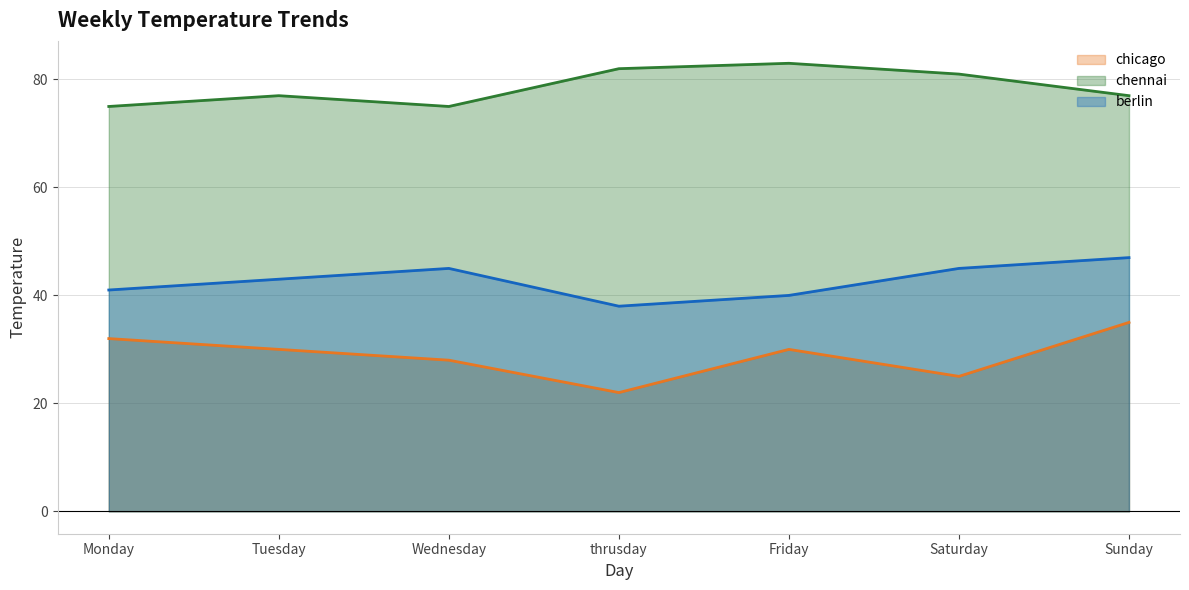

What is the maximum value shown in the chart?

83